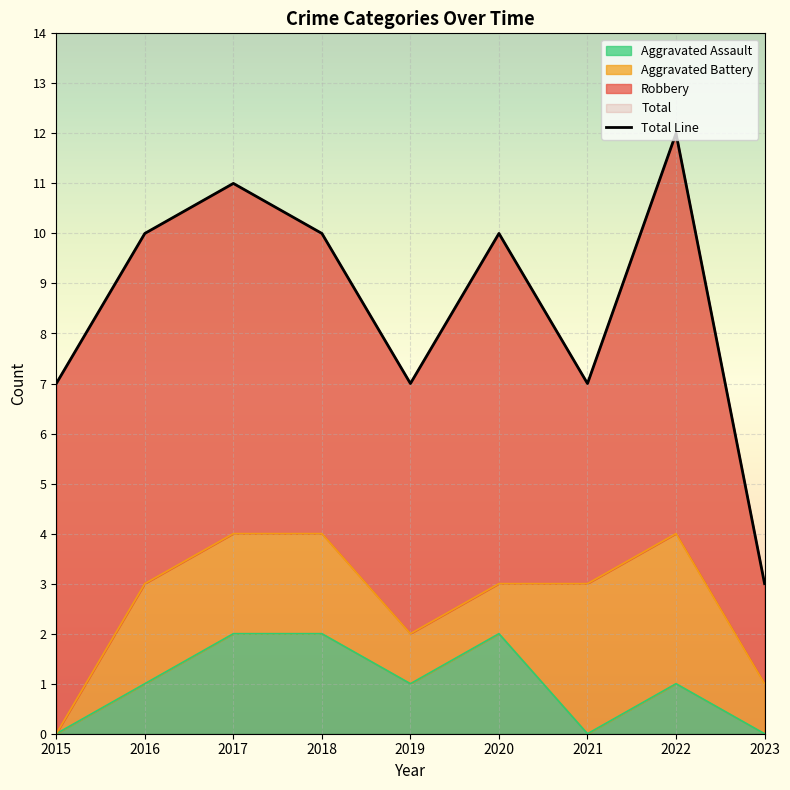

Which series has the widest spread of values?

Total